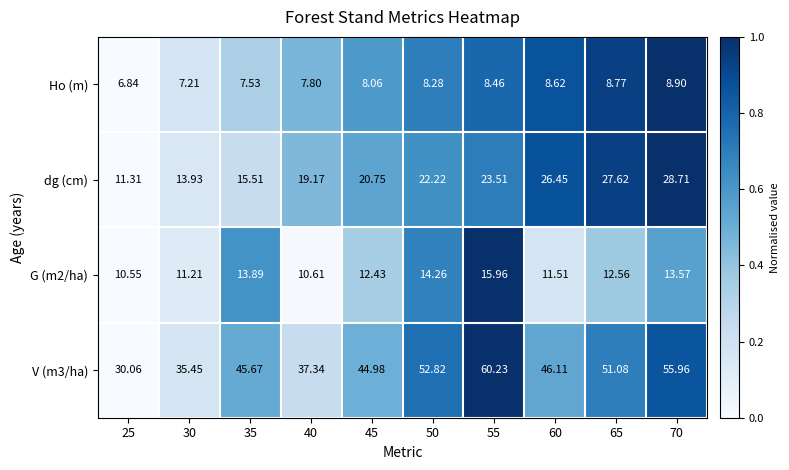

How many values in the dg (cm) series are below 22?

5